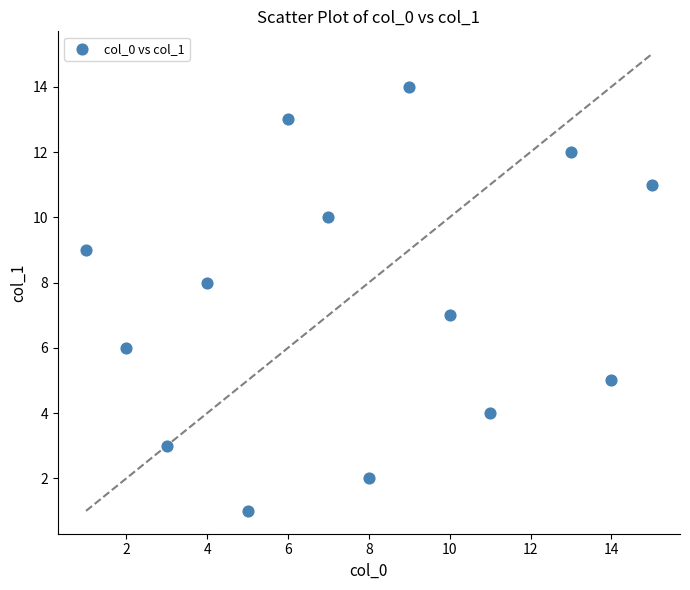

What is the range of Y values (max minus min)?

13